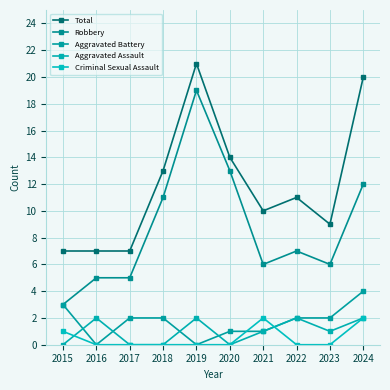

At which label is Criminal Sexual Assault closest to 1?

2015